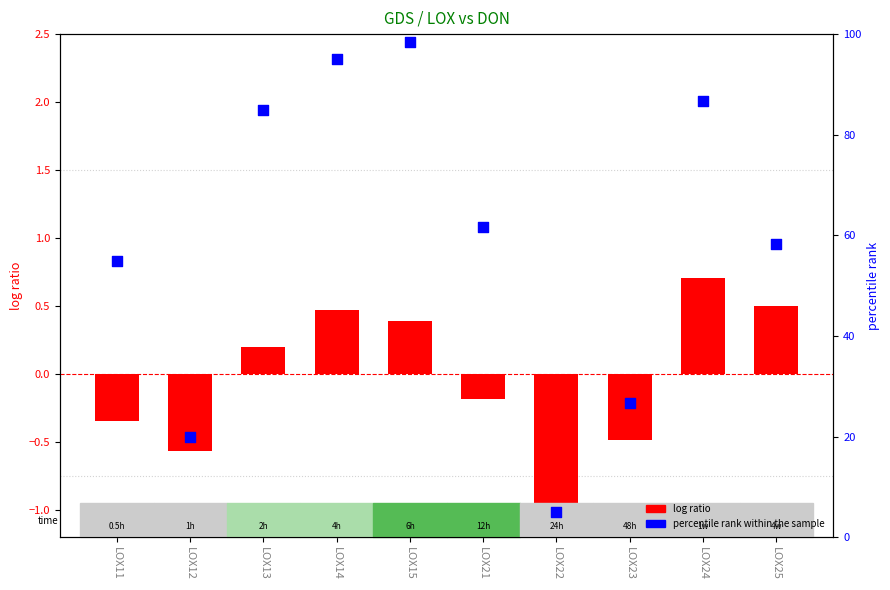

Which series has the largest Y range (max minus min)?

percentile rank within the sample